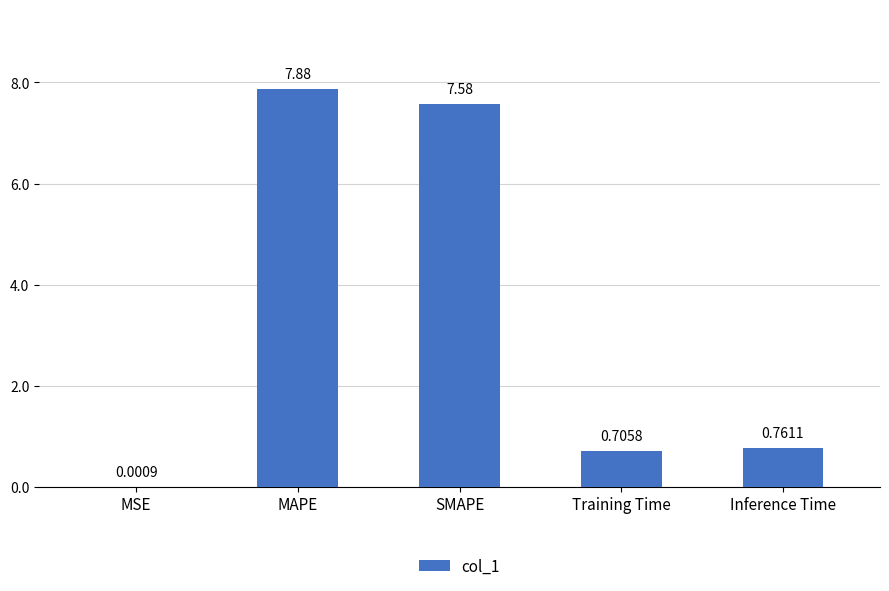

Which label corresponds to the largest value in the chart?

MAPE